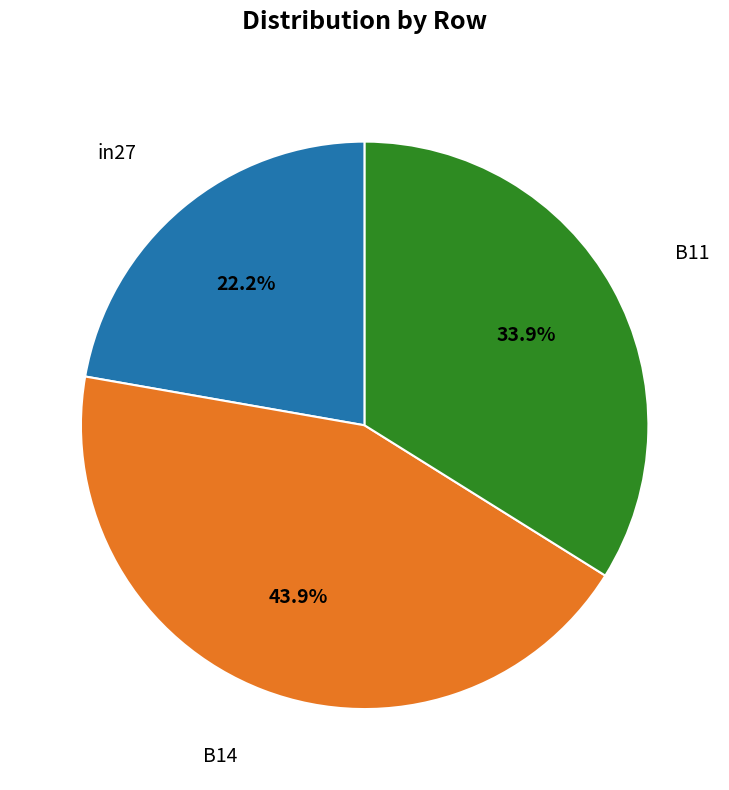

Is there a majority slice in this chart?

No